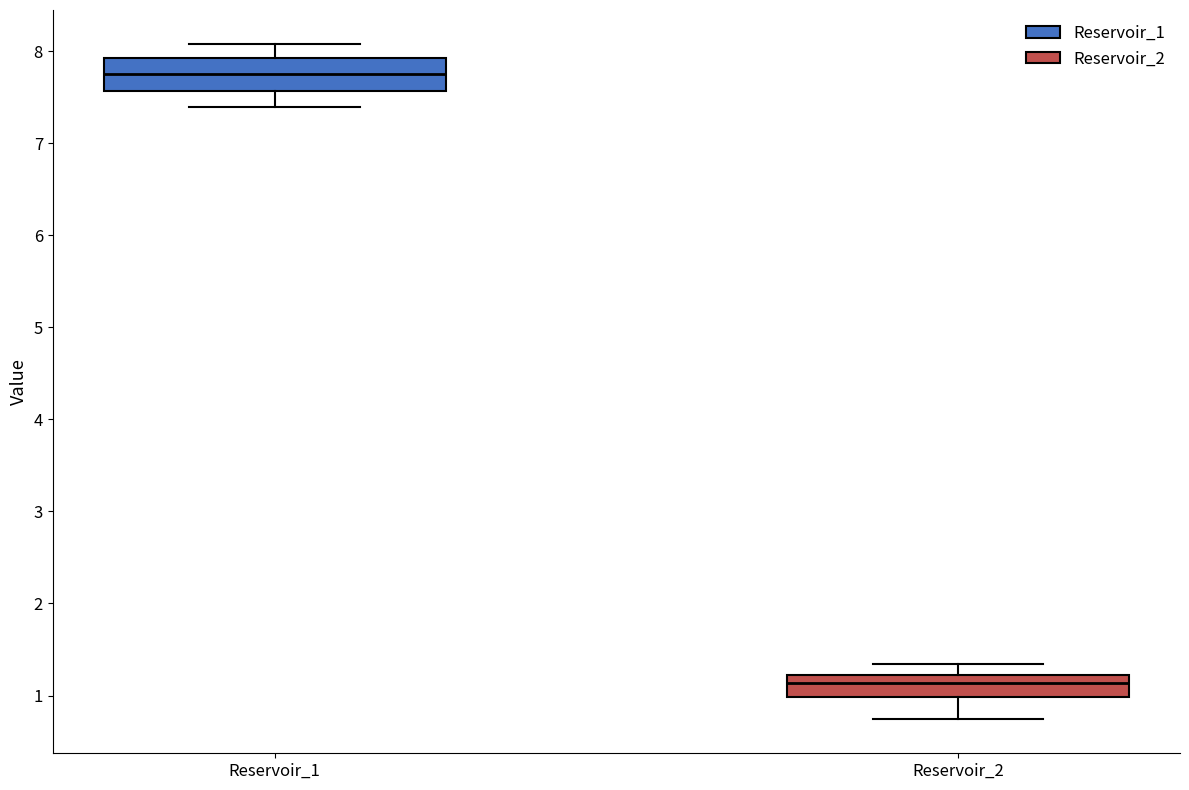

Reading left to right, read every box against the y-axis: the position of its median line, the range the box covers, and the ends of its whiskers. The values are not printed on the chart, so give them approximately, as read against the axis.

Reservoir_1: median 7.7, box 7.6 to 7.9, whiskers 7.4 to 8.1
Reservoir_2: median 1.1, box 1.0 to 1.2, whiskers 0.7 to 1.3